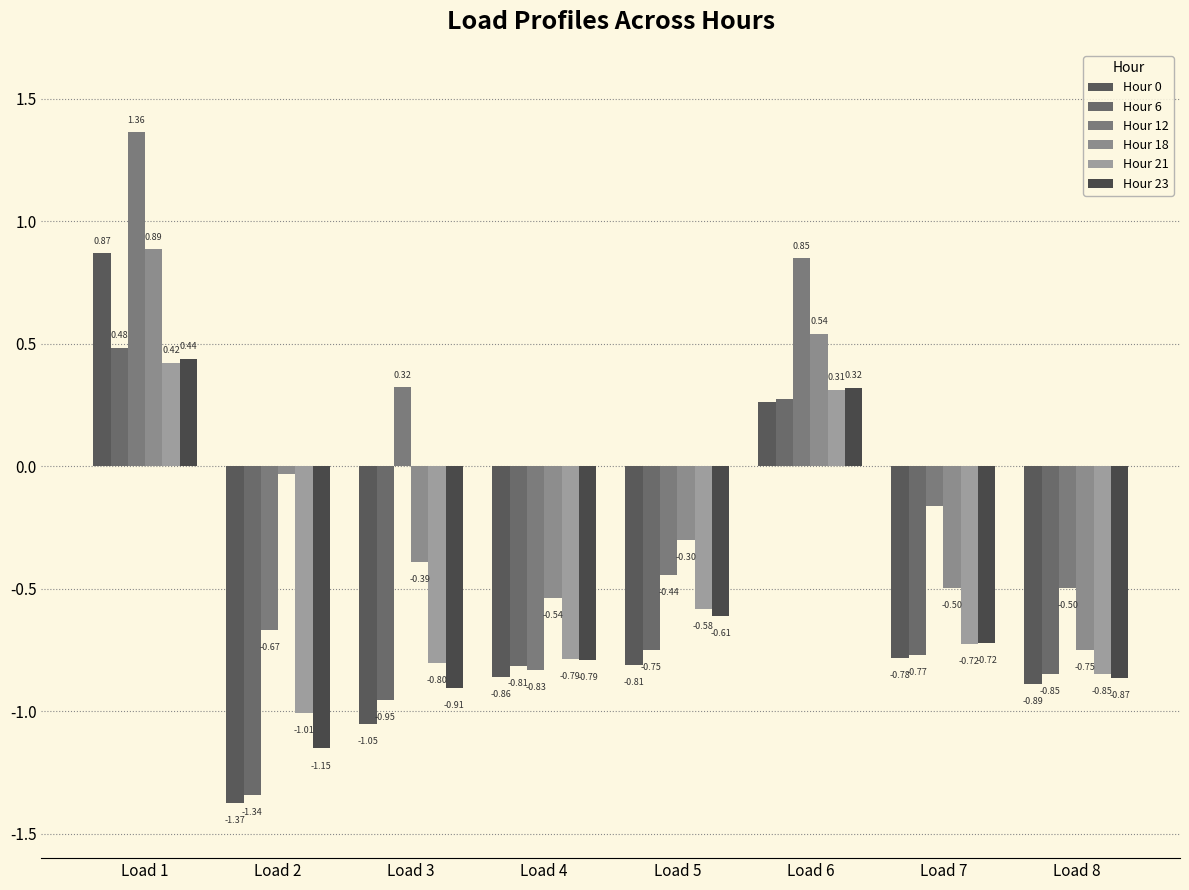

Count the number of data series in this chart.

6